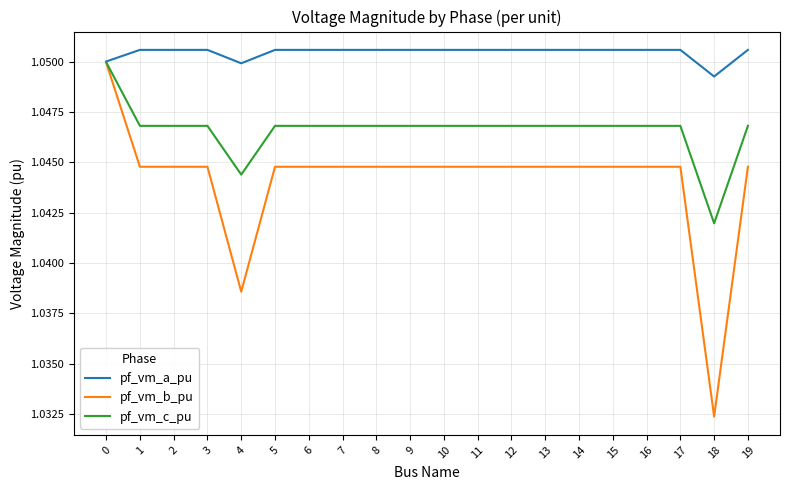

How many series are shown in this chart?

3